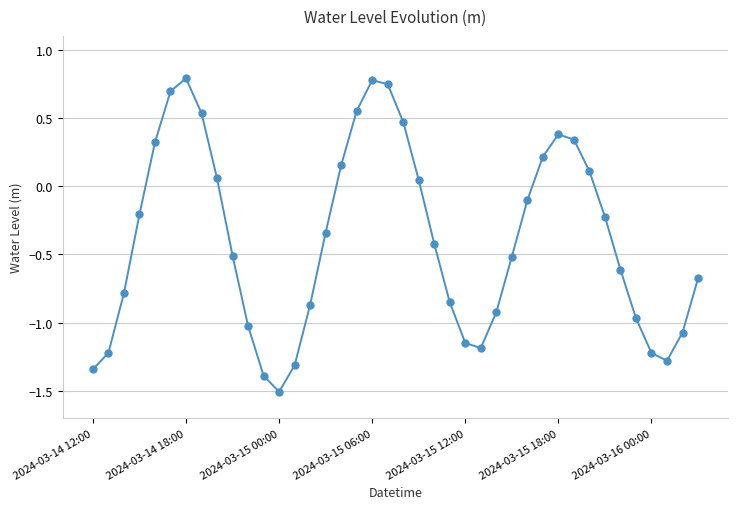

What is the average value?

-0.4